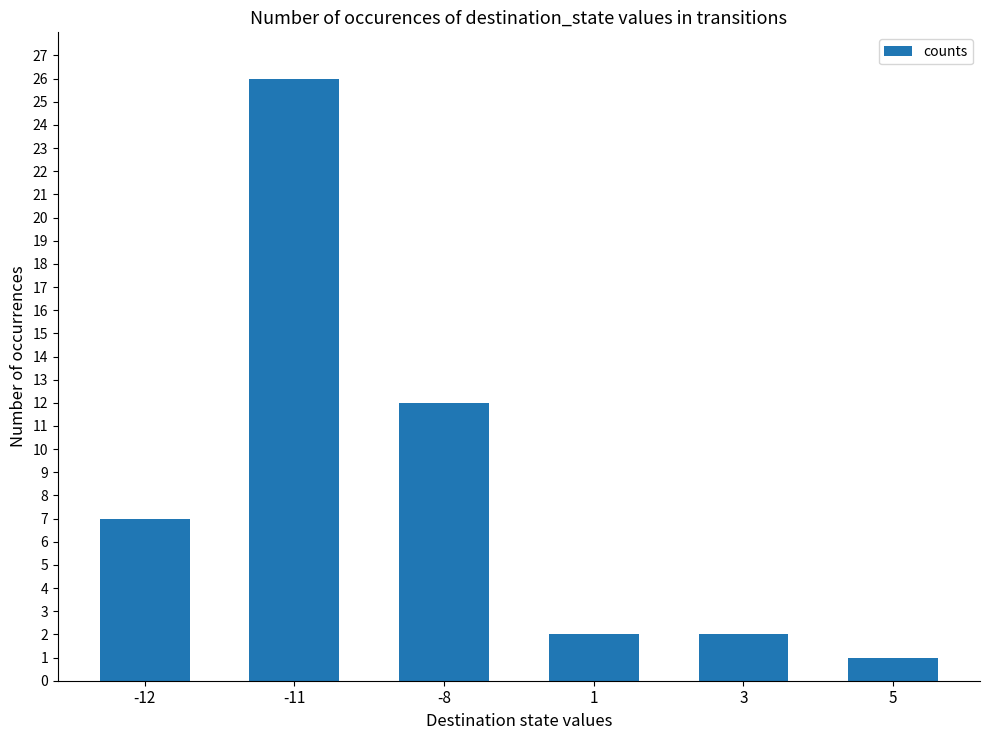

What is the minimum value shown in the chart?

1